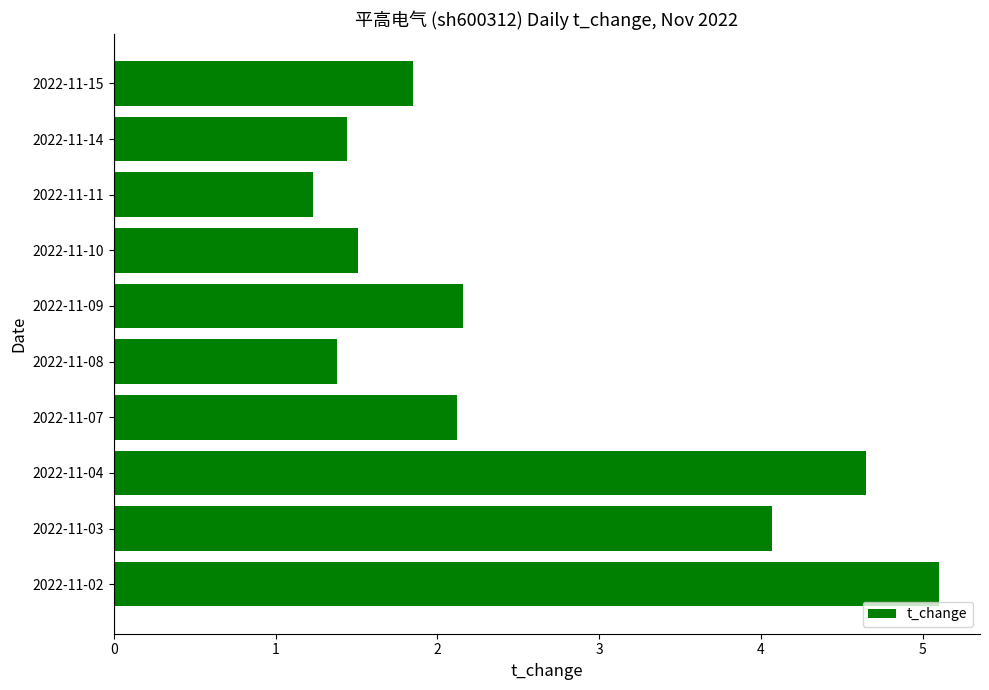

How many values are below 2?

5